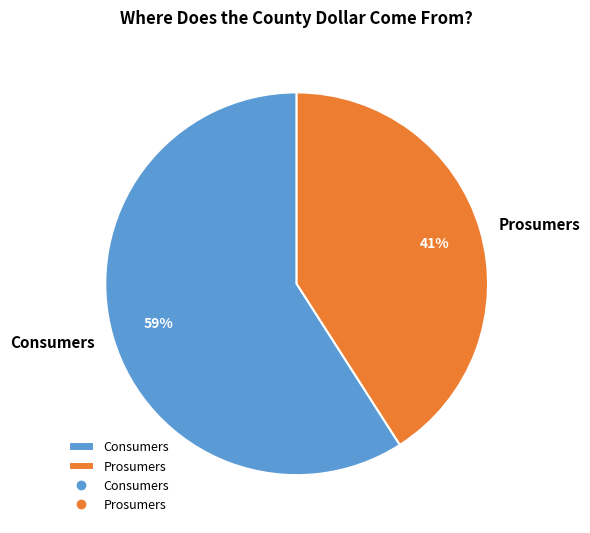

How many segments does this pie chart have?

2